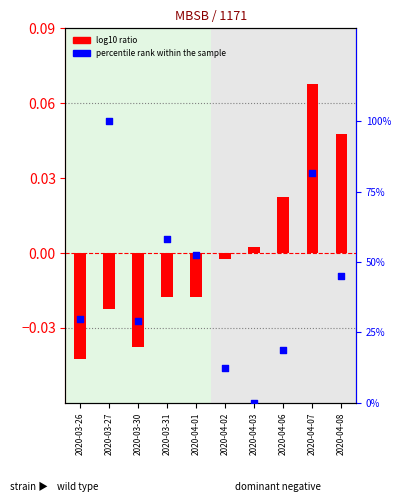

What are all the series names shown in the legend?

log10 ratio, percentile rank within the sample